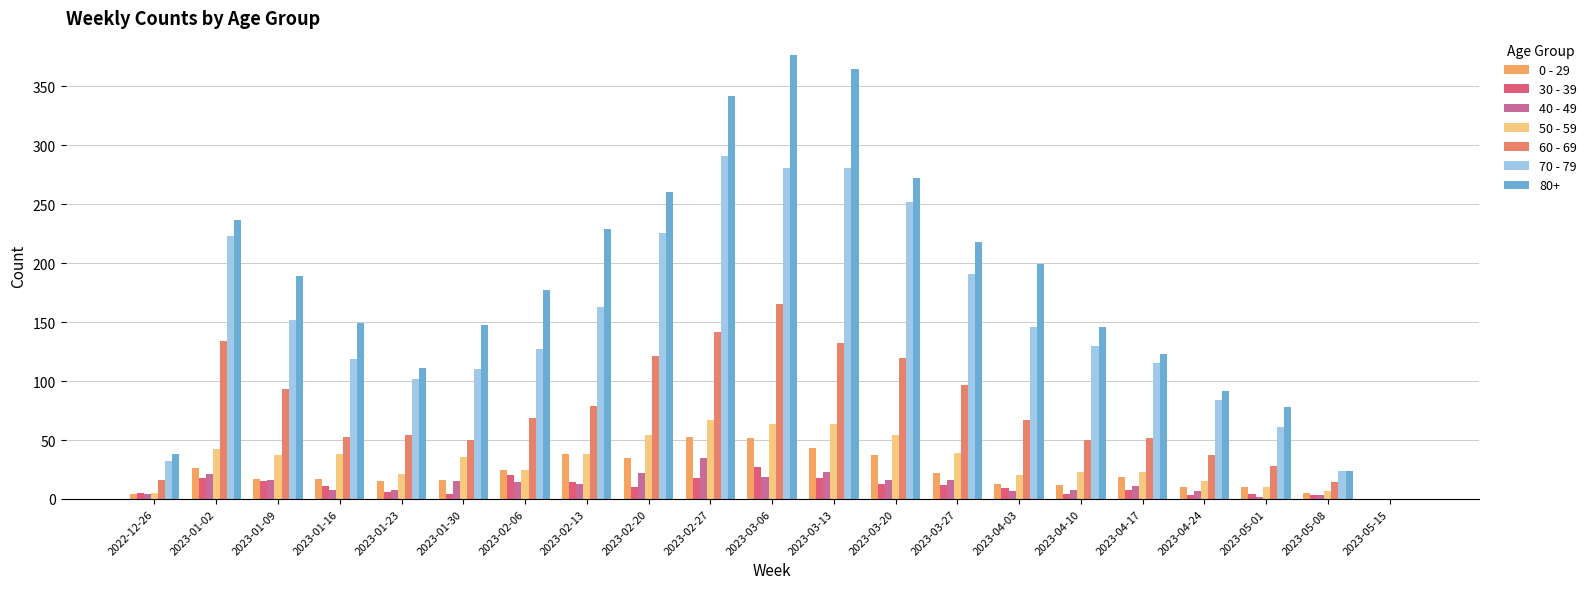

What value does the 0 - 29 series have at 2023-01-23?

15